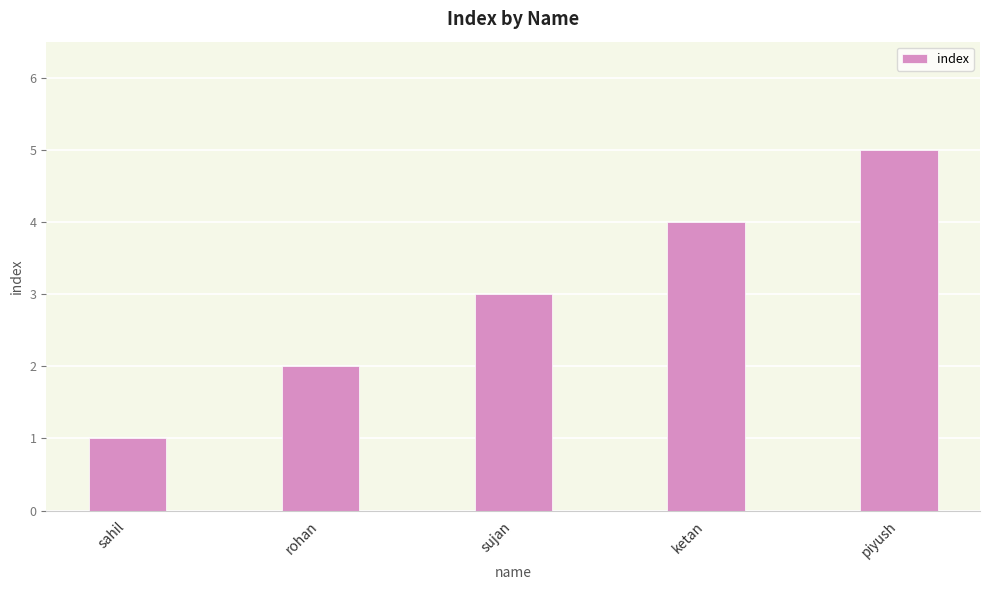

Rank the categories by value from lowest to highest.

sahil, rohan, sujan, ketan, piyush